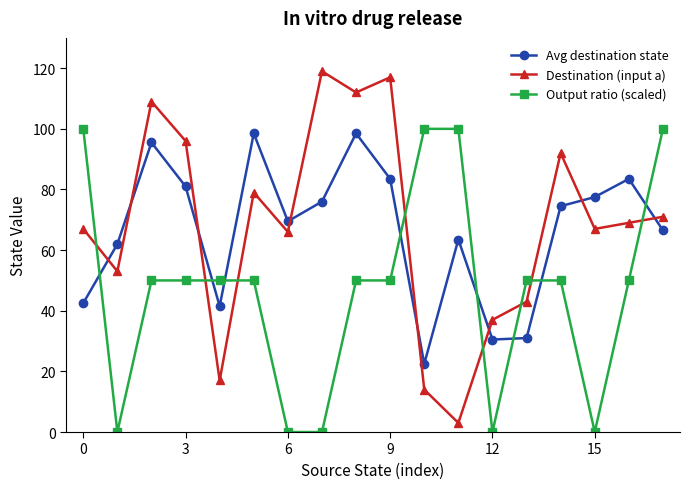

What is the minimum value for Destination (input a)?

3.0